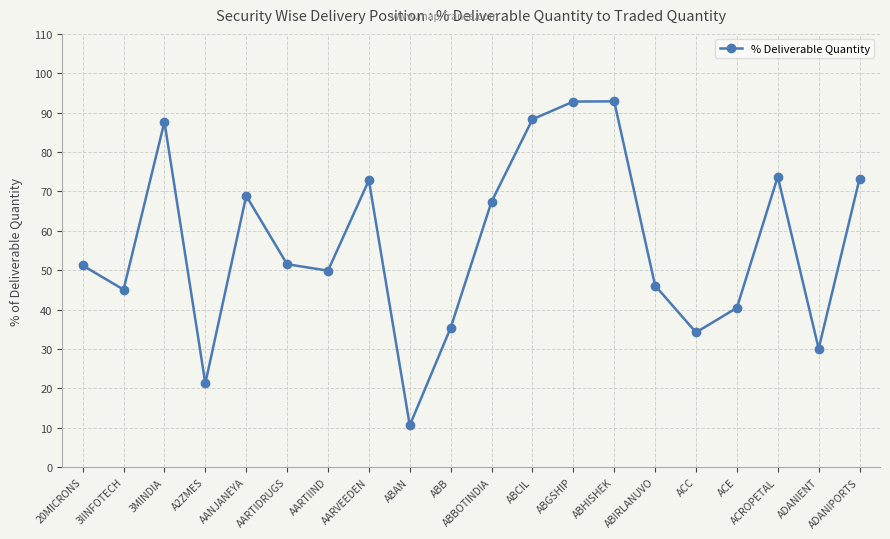

What is the smallest value displayed?

10.6